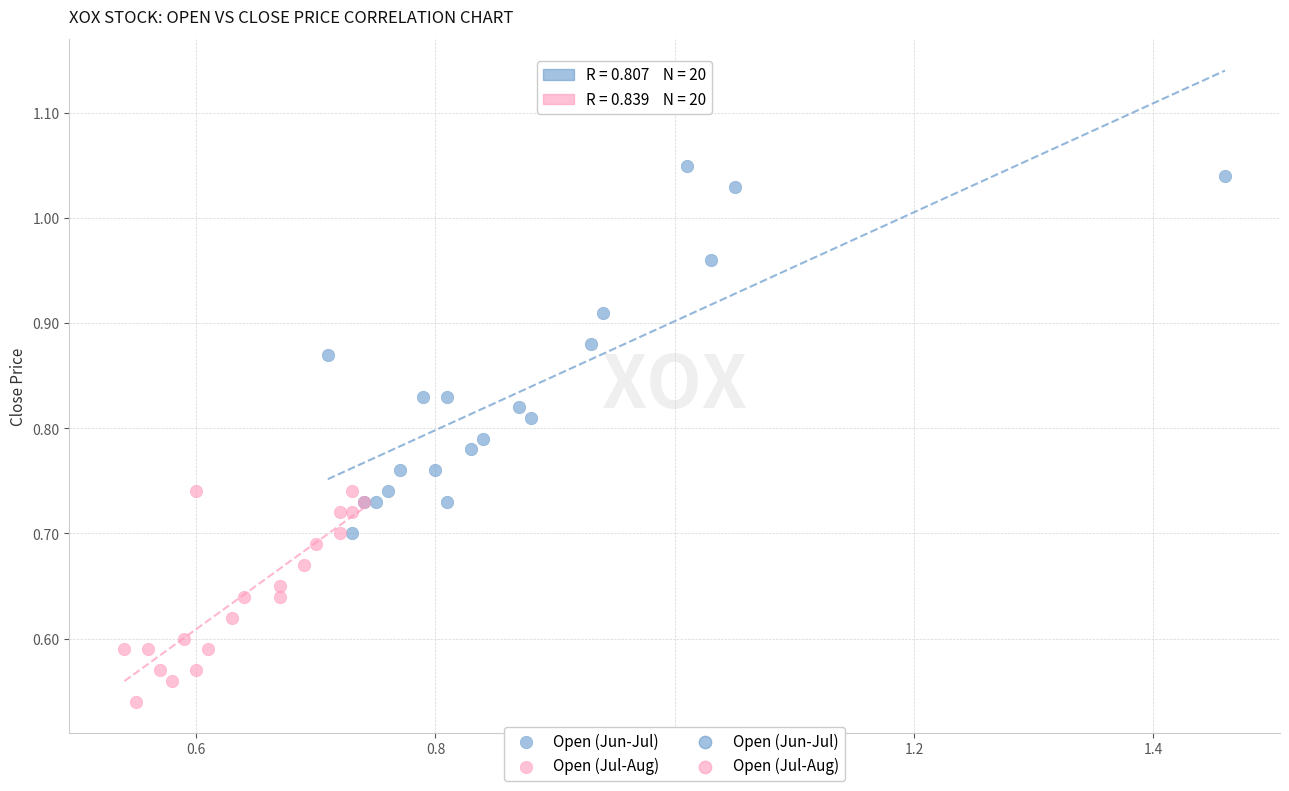

Which series reaches the maximum Y coordinate?

Open (Jun-Jul)